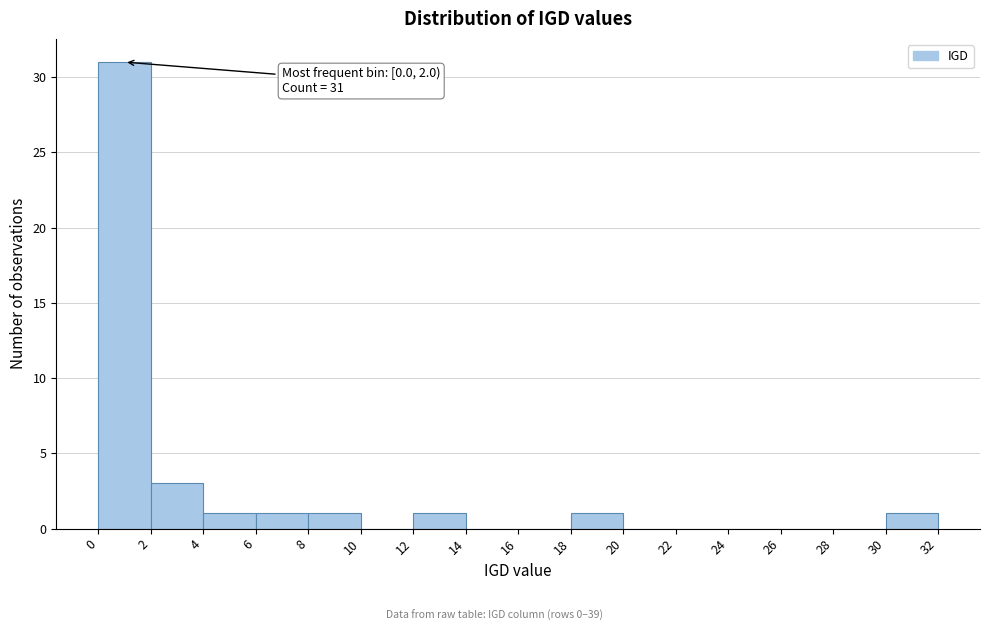

Over which range of the x-axis is the bar tallest?

0 to 2